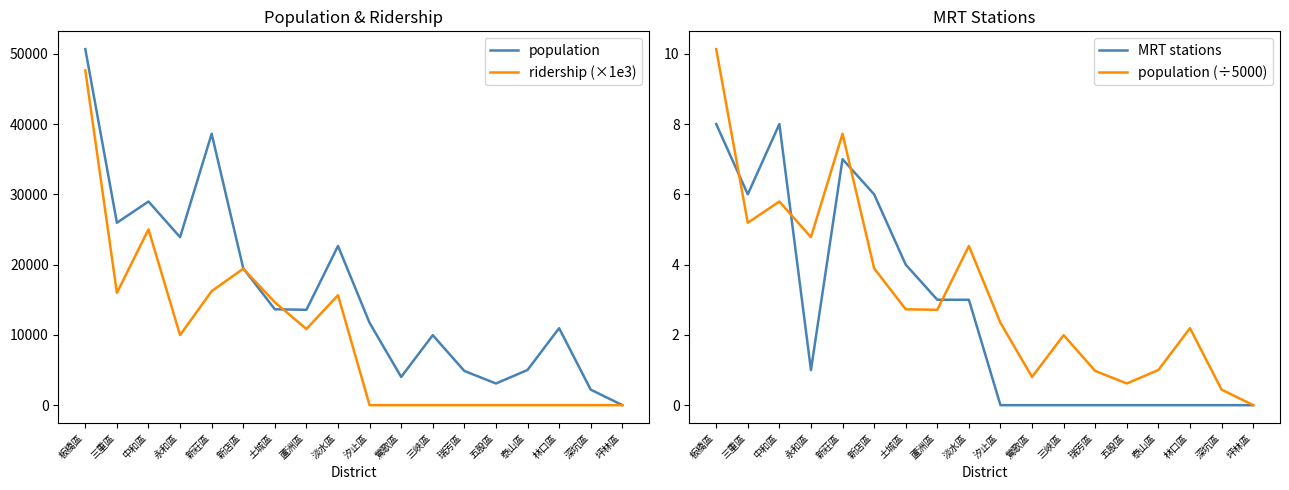

What is the label of the 7th point from the left?

土城區